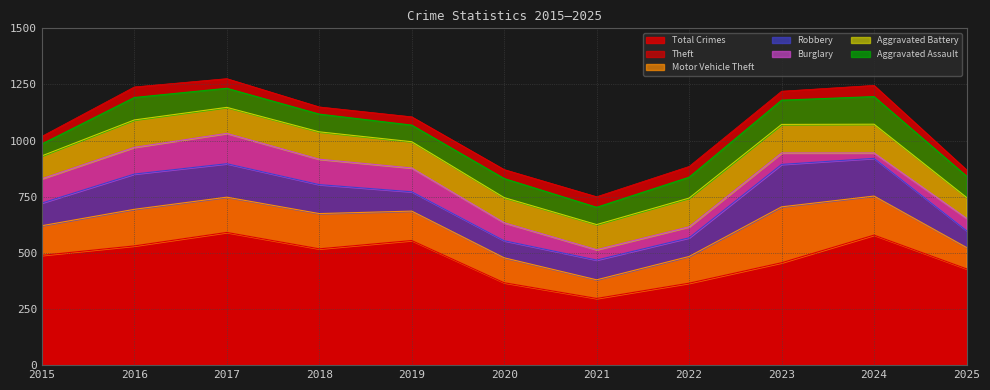

At which category does Aggravated Assault reach its first local peak?

2016